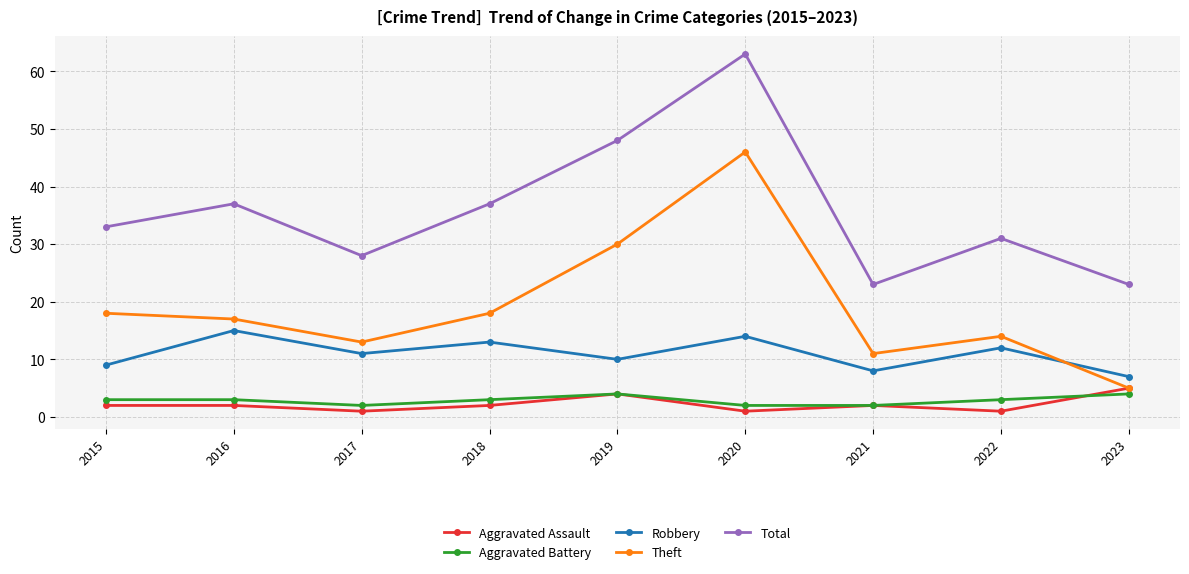

How many lines are shown in the chart?

5